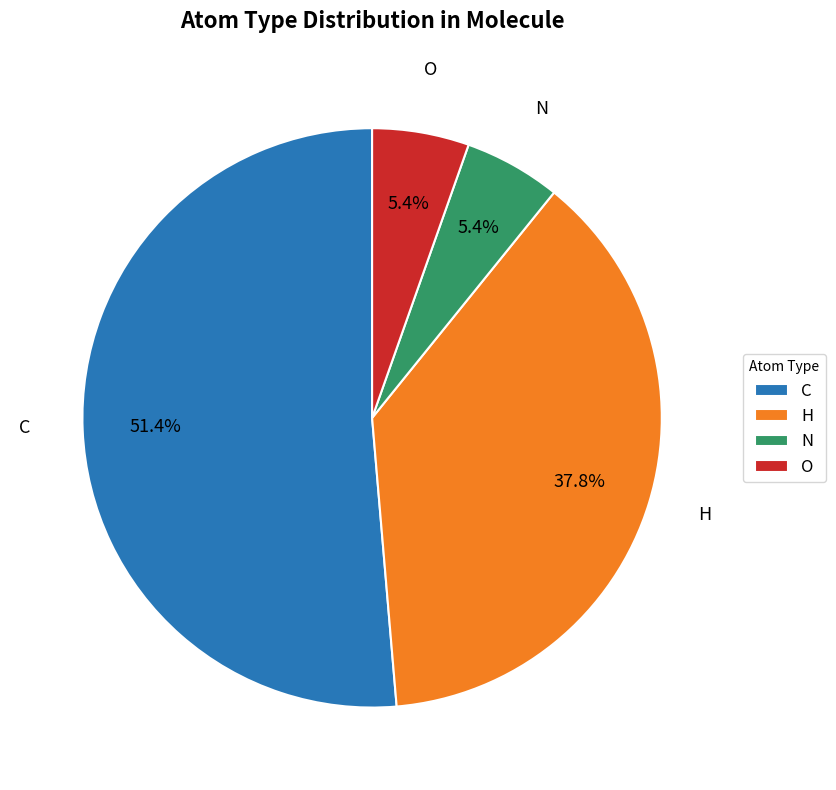

The O slice represents 1% of the pie. True or false?

False